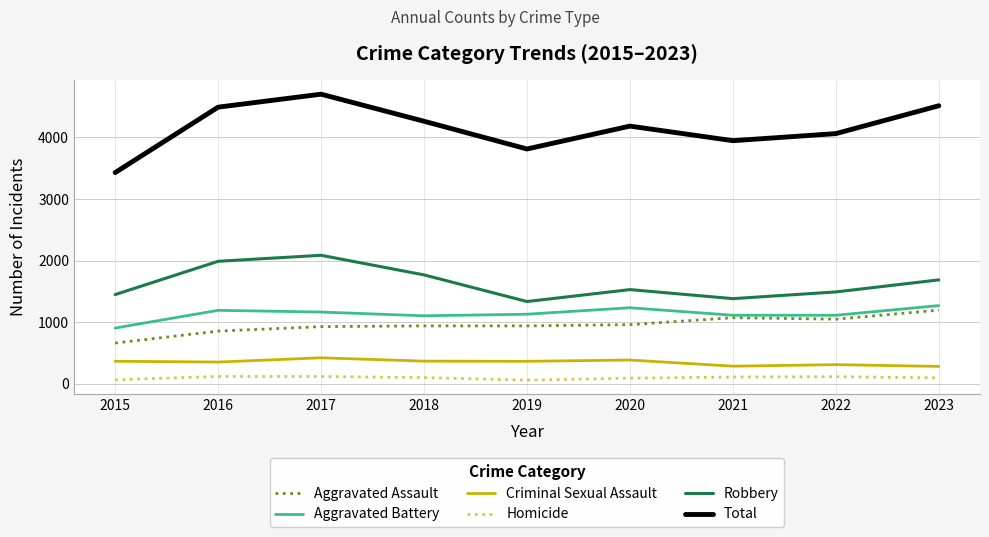

Where is Aggravated Battery nearest to the value 1084?

2018